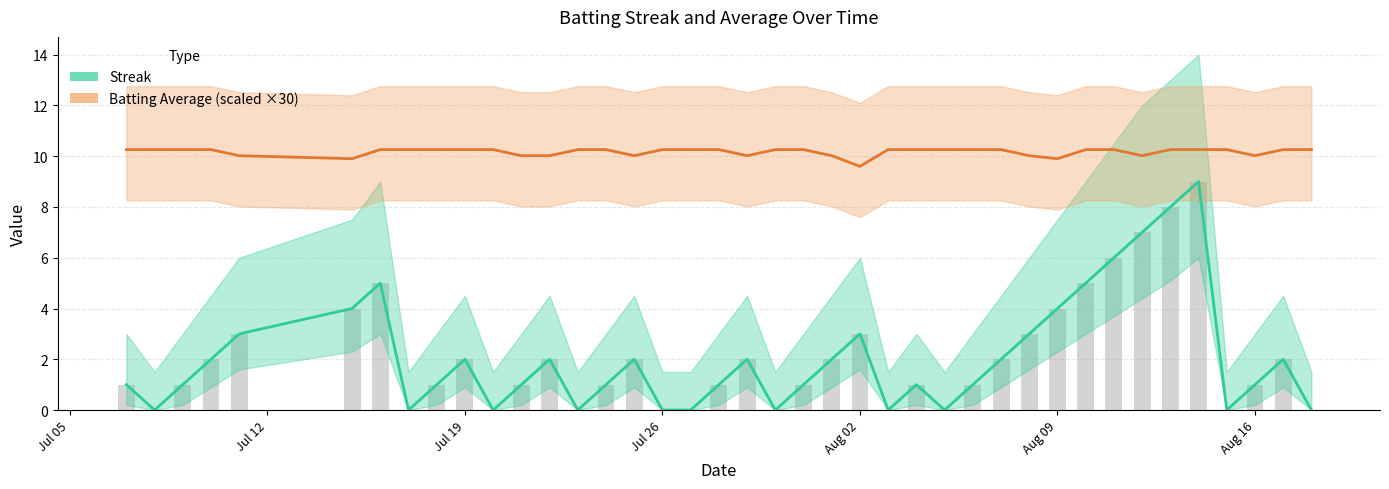

Is it true that Streak equals 0.7 at 12?

False